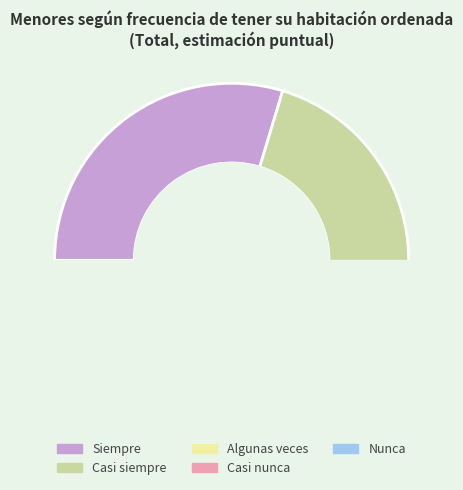

Between Casi siempre and Casi nunca, which is larger?

Casi siempre